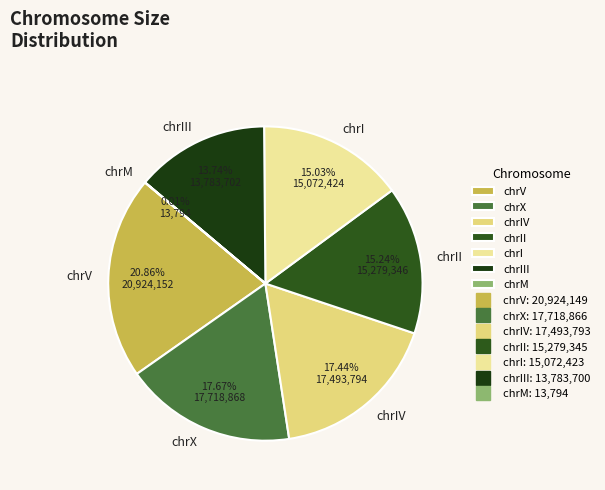

Which slice is the largest?

chrV